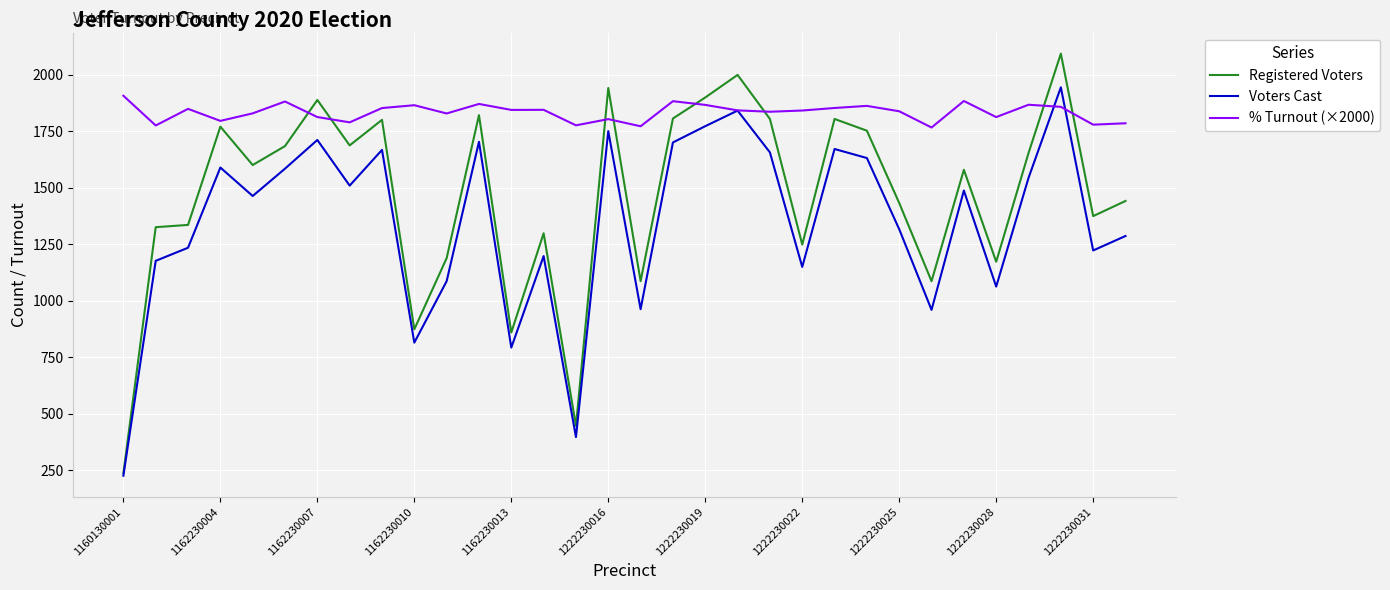

List the series in order of their peak value, highest first.

Registered Voters, Voters Cast, % Turnout (×2000)